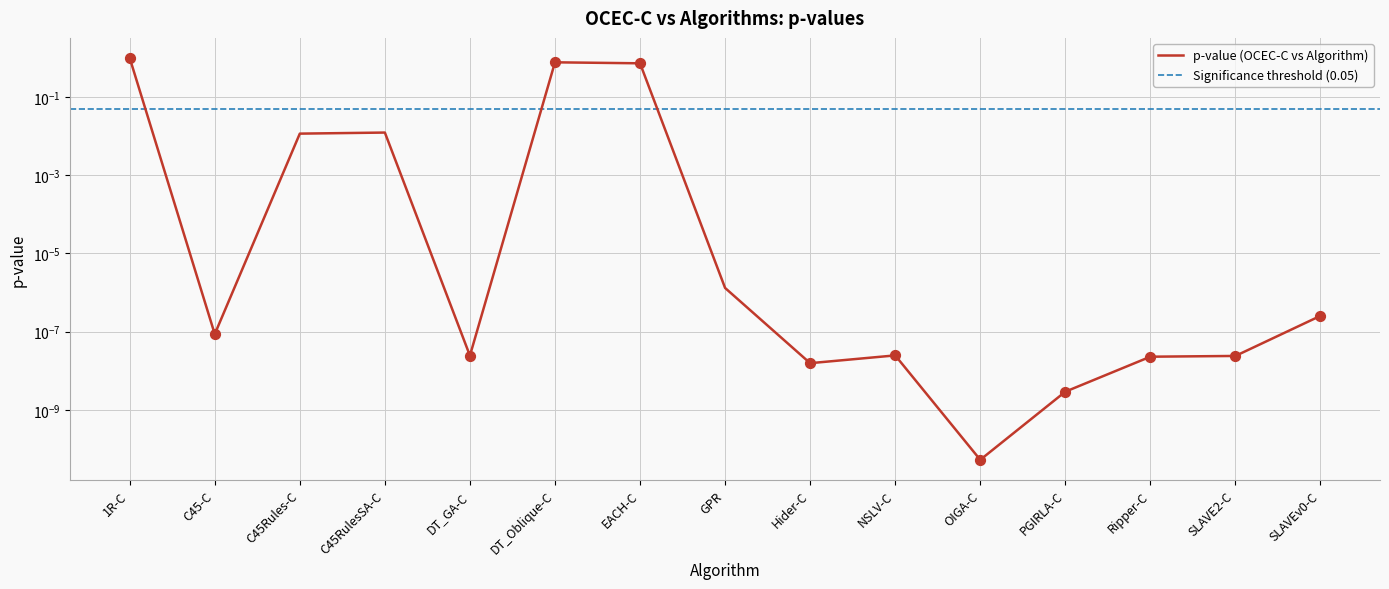

What is the change in value from 1R-C to C45Rules-C?

-1.0